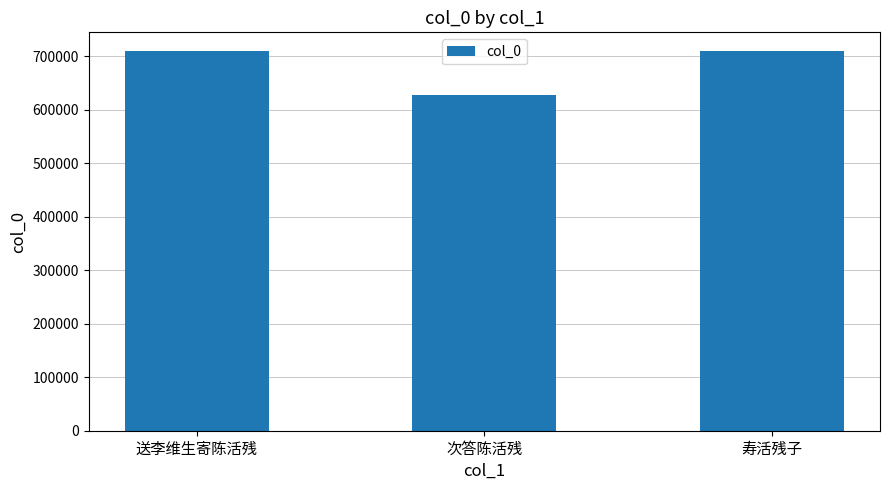

What is the greatest value displayed?

709274